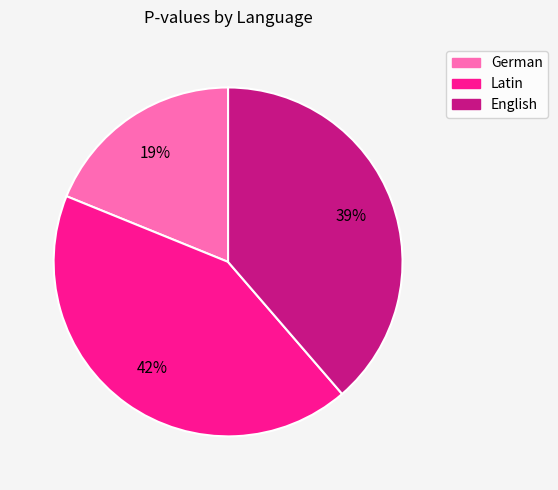

To the nearest percent, what is the combined percentage of English and Latin?

81%